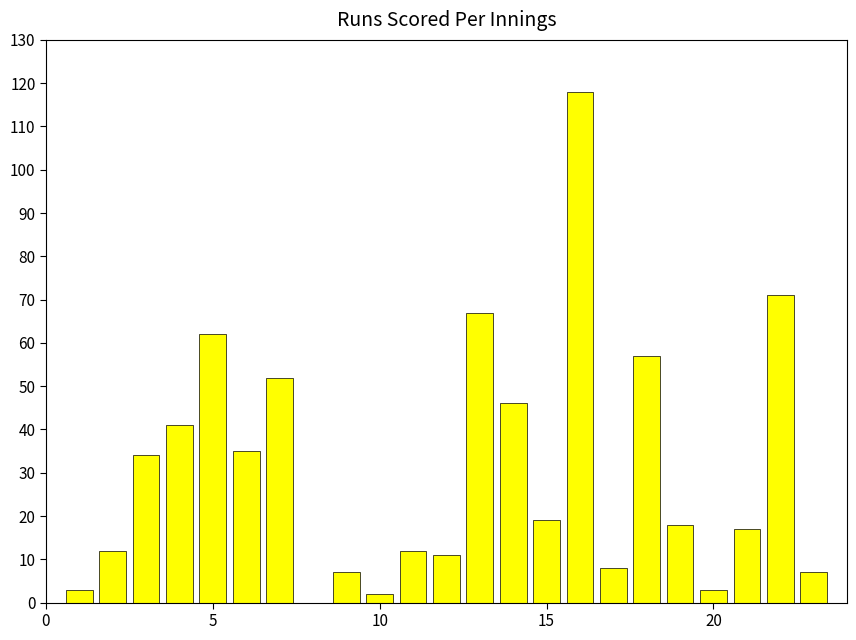

What is the maximum value shown in the chart?

118